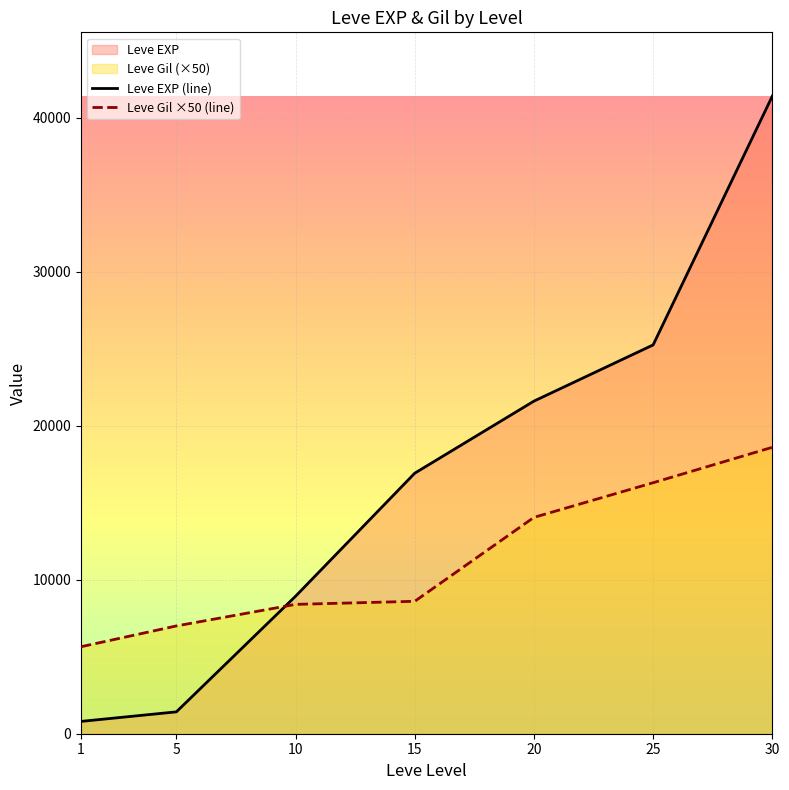

What is the average value of the Leve Gil series?

11229